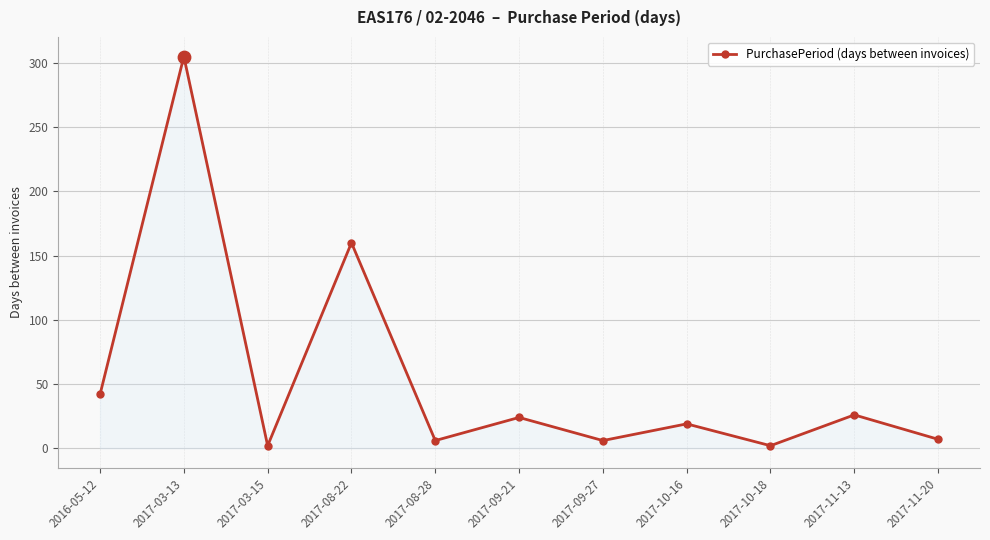

What is the change in value from 2017-08-22 to 2017-11-13?

-134